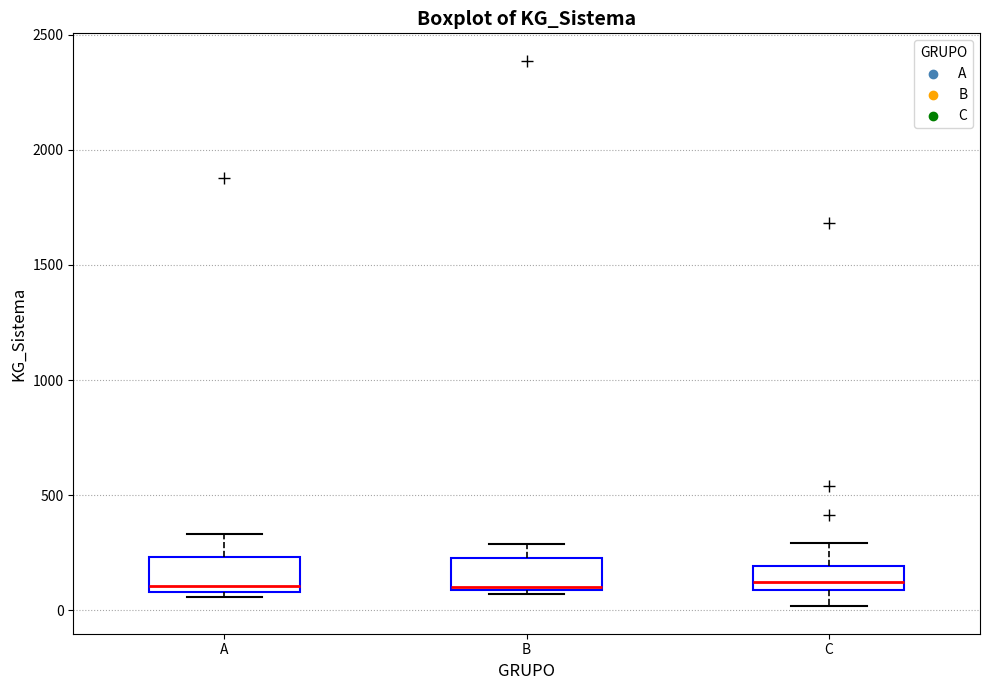

Reading left to right, transcribe this box plot: for each box, give where its median line is, the range the box spans, and where its two whiskers end, as read against the y-axis. The values are not printed on the chart, so give them approximately, as read against the axis.

A: median 100 (just above the box's lower edge), box 100 to 250, whiskers 50 to 350
B: median 100, box 100 to 250, whiskers 50 to 300
C: median 100 (just above the box's lower edge), box 100 to 200, whiskers 0 to 300